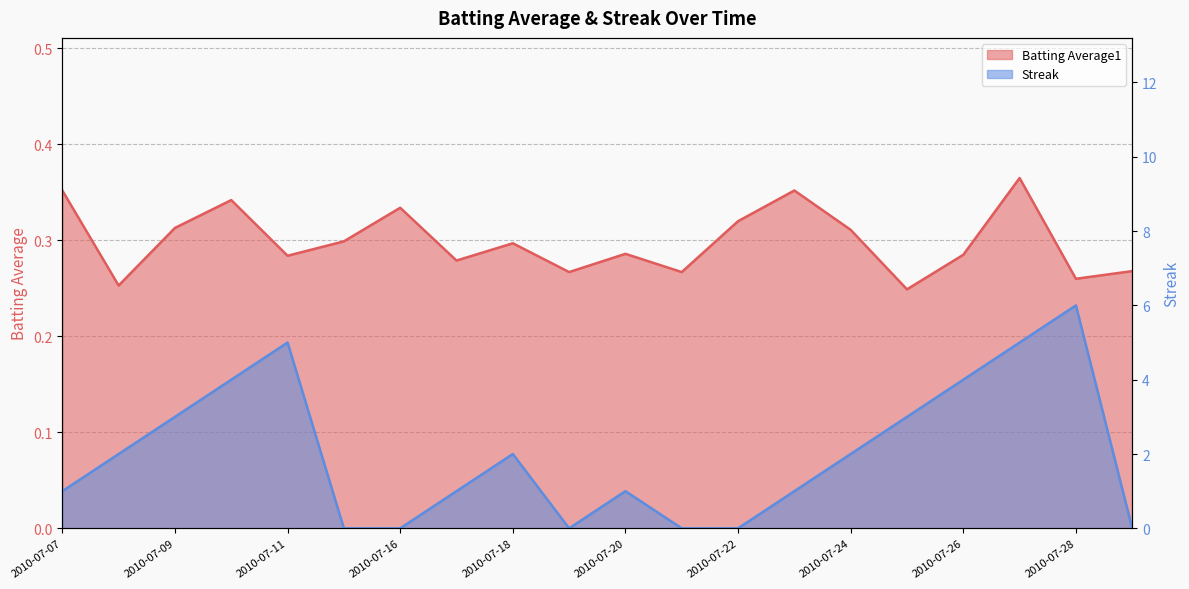

Rank the series at 2010-07-28 from lowest to highest value.

Batting Average1, Streak